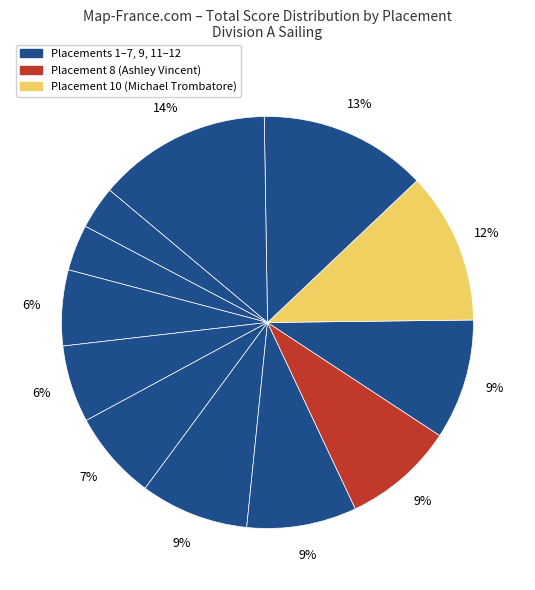

How many slices are in this pie chart?

12